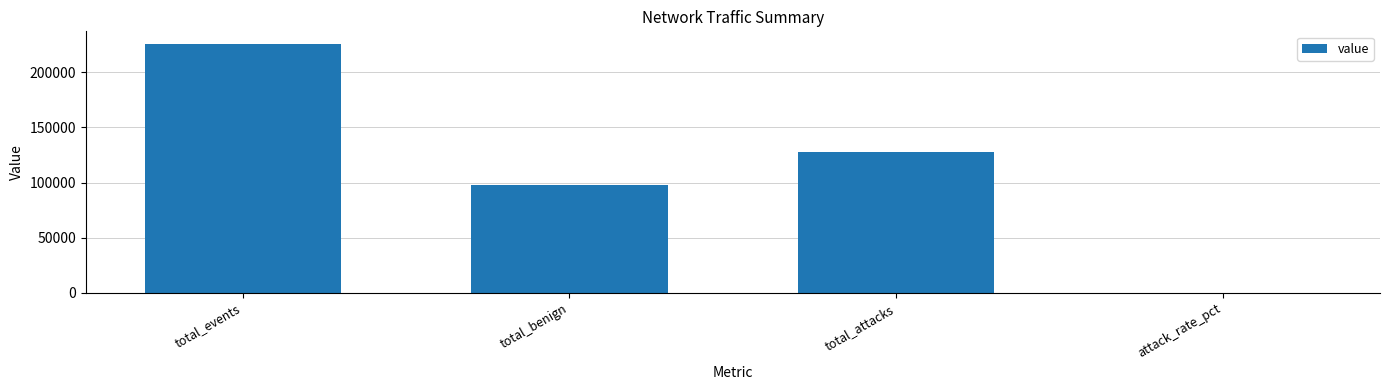

Reading left to right, extract all data points from this chart.

225741.0	97714.0	128027.0	56.7